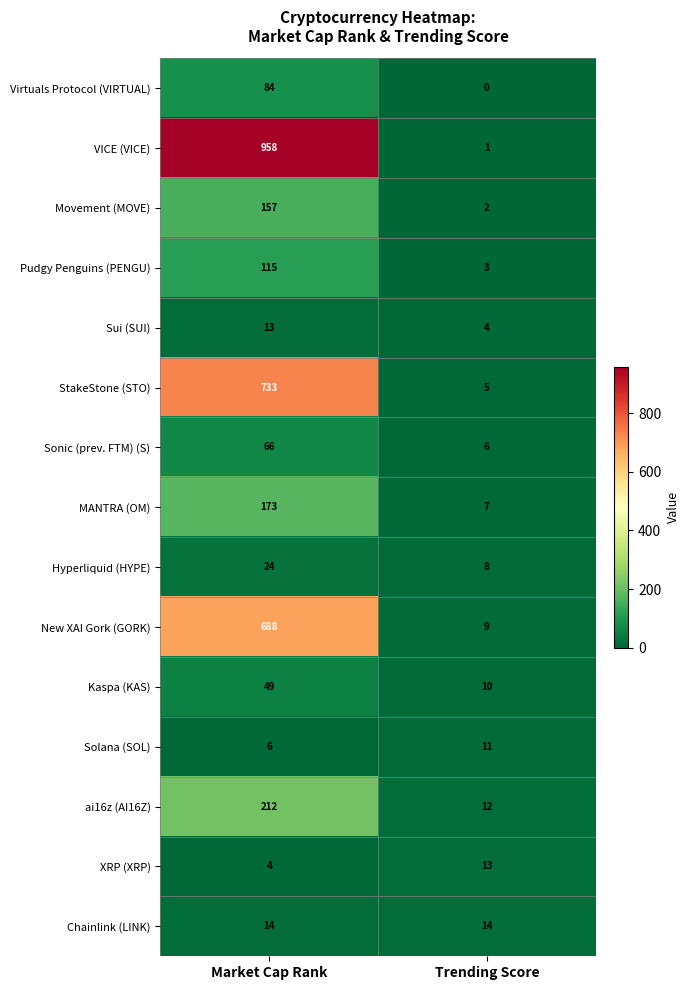

How many categories are shown in the chart?

2